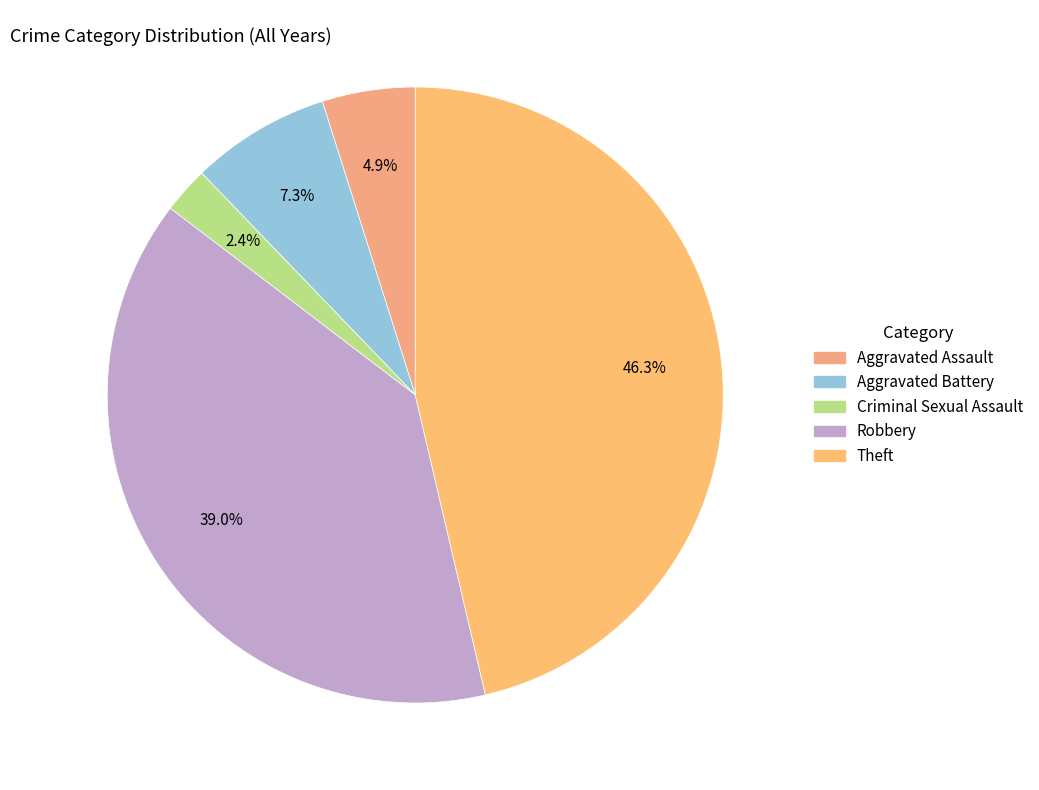

To the nearest percent, what is the combined percentage of Theft and Aggravated Battery?

54%